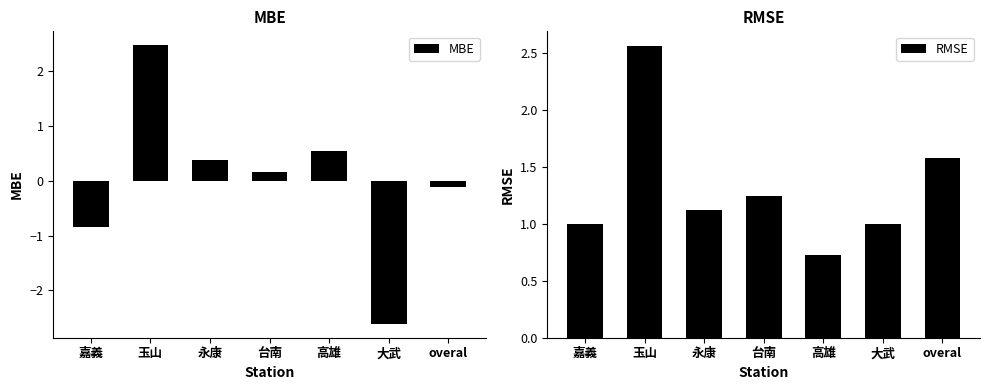

What is the label of the 2nd bar from the left?

玉山